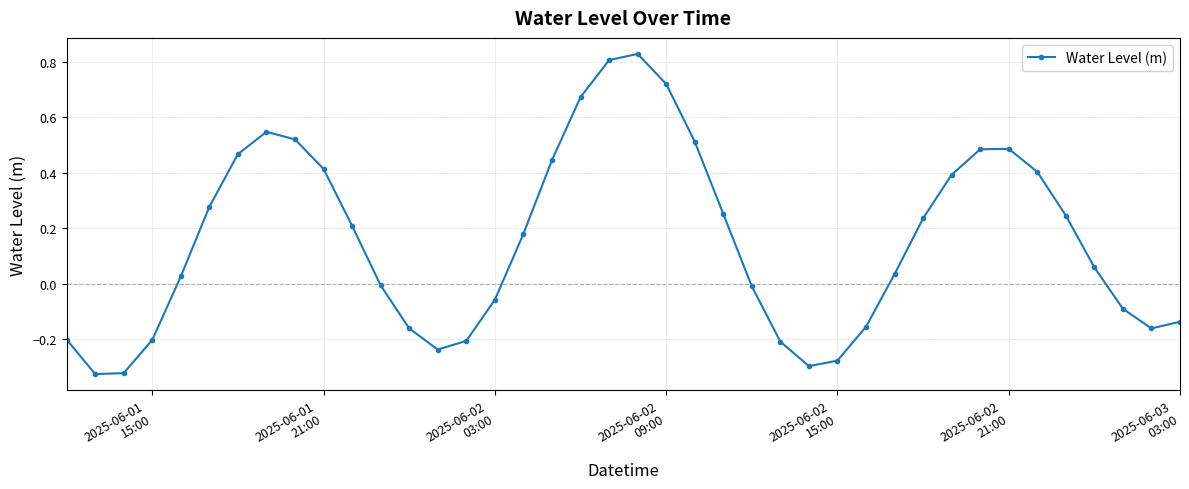

What is the sum of all values?

6.2